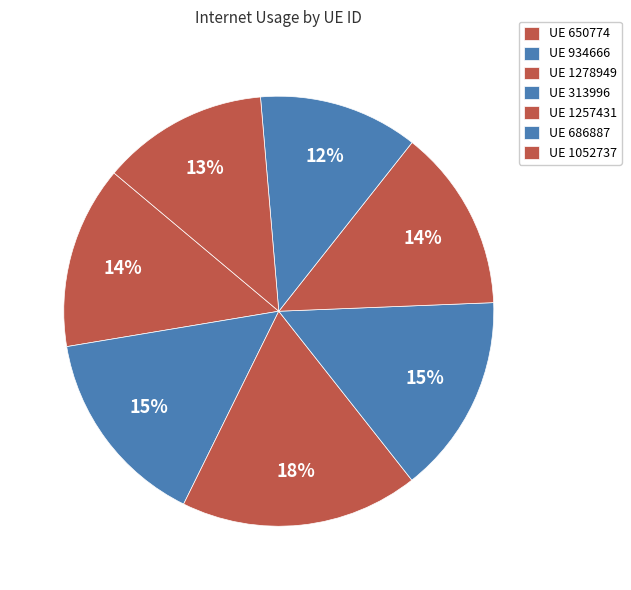

Which category has the biggest portion of the pie?

1278949